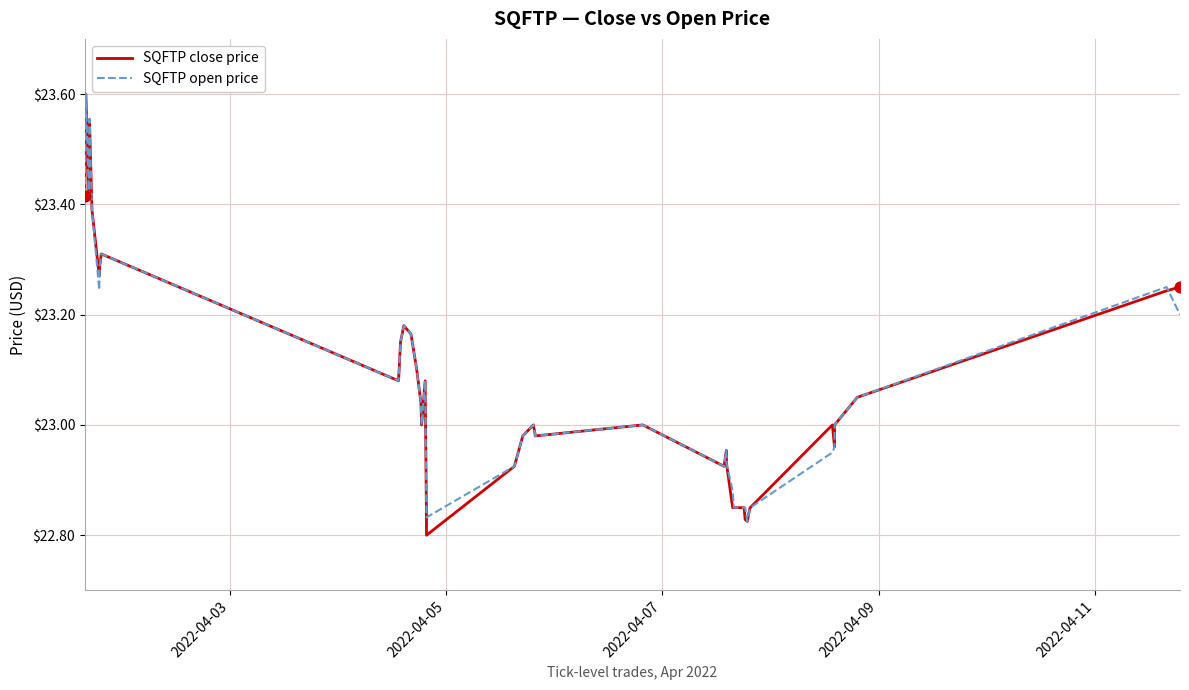

Which series has the widest spread of values?

SQFTP close price